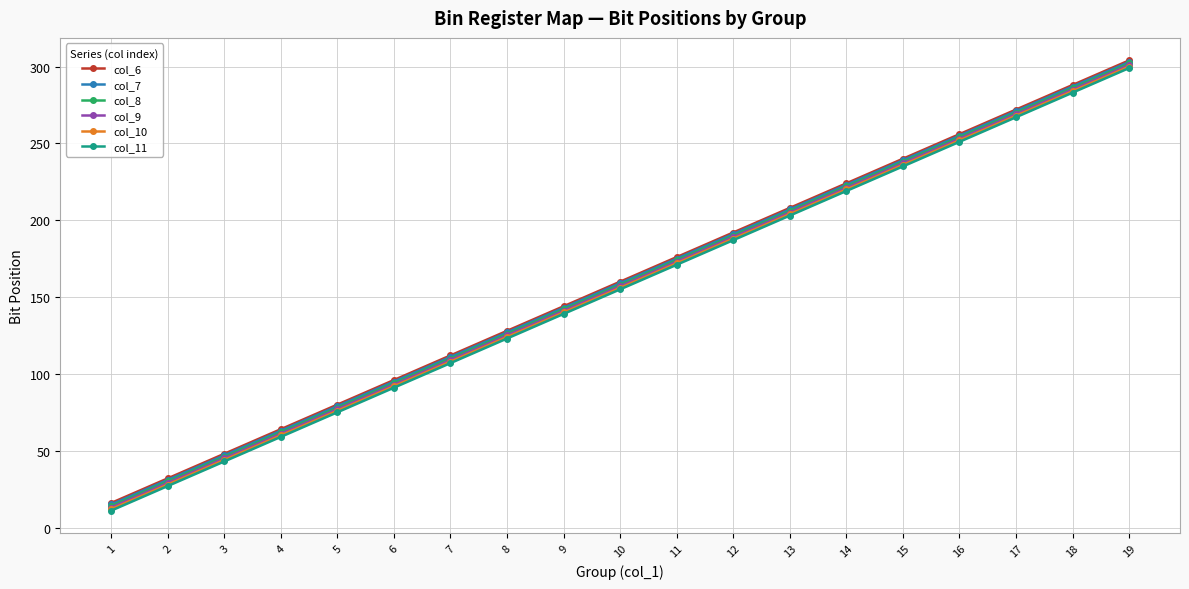

Rank the categories by col_10 value from lowest to highest.

1, 2, 3, 4, 5, 6, 7, 8, 9, 10, 11, 12, 13, 14, 15, 16, 17, 18, 19